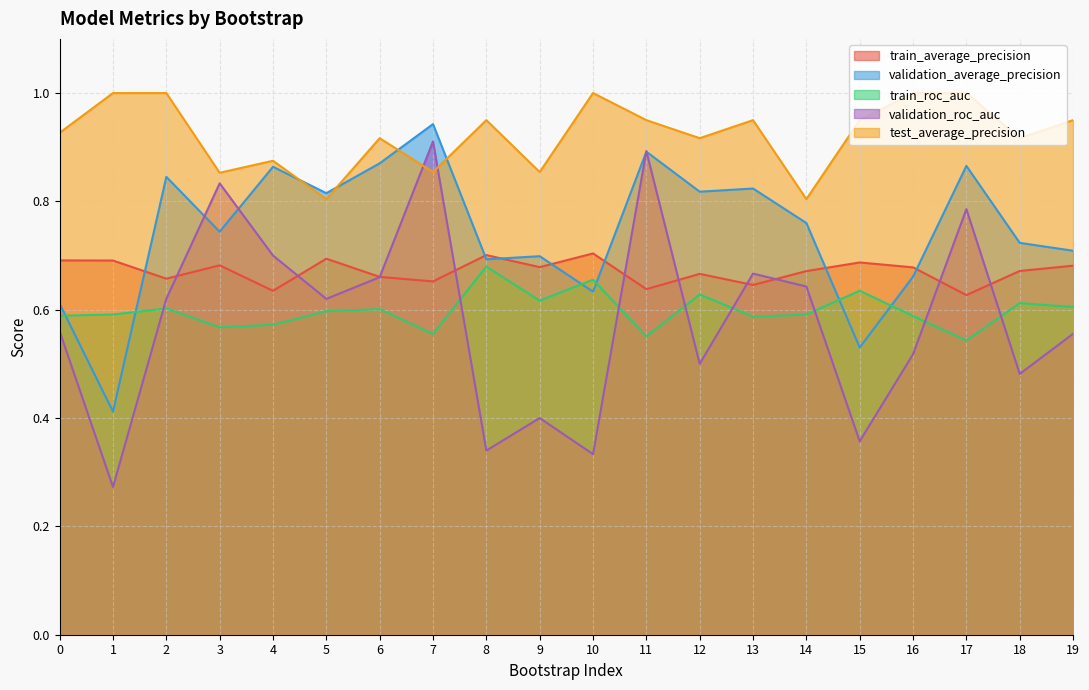

What is the value of the train_average_precision point at the 14th from the left?

0.6